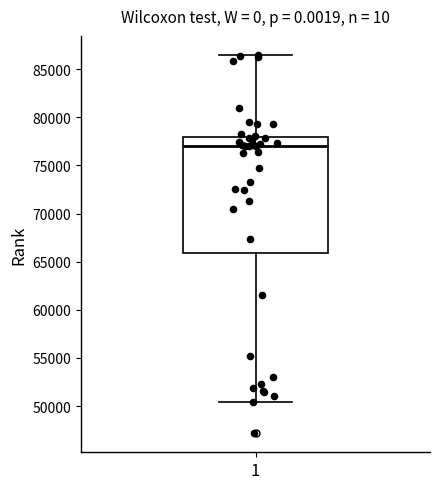

Where does the median line of the box at x = 1 sit on the y-axis? The values are not printed on the chart, so give them approximately, as read against the axis.

77000